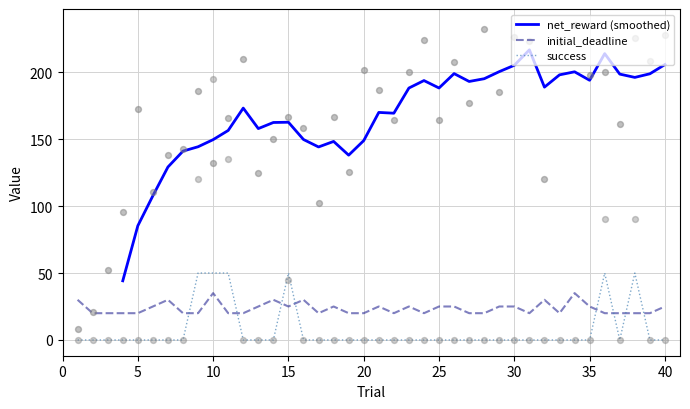

Which series has the widest spread of Y values?

net_reward